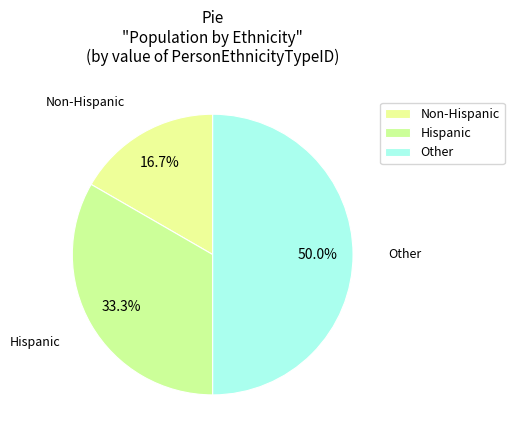

How many slices are in this pie chart?

3